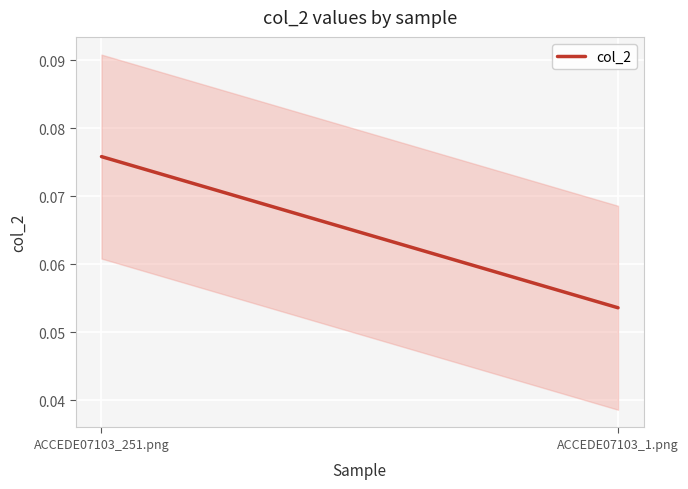

Reading left to right, list all the values displayed in this chart.

ACCEDE07103_251.png=0.1	ACCEDE07103_1.png=0.1